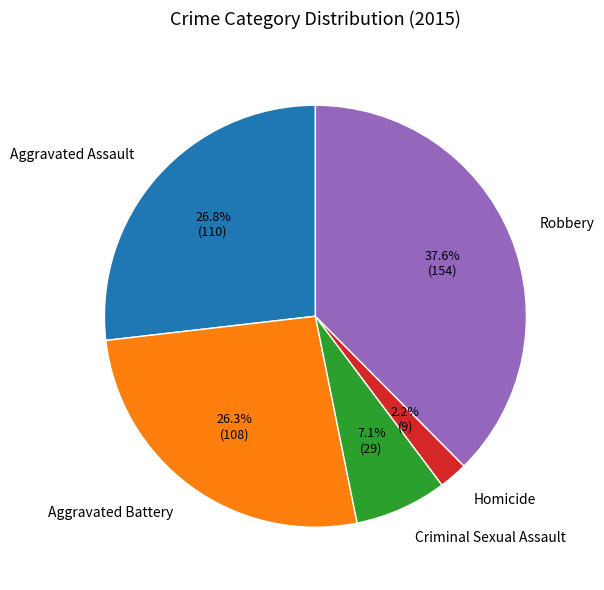

Between Homicide and Criminal Sexual Assault, which is larger?

Criminal Sexual Assault